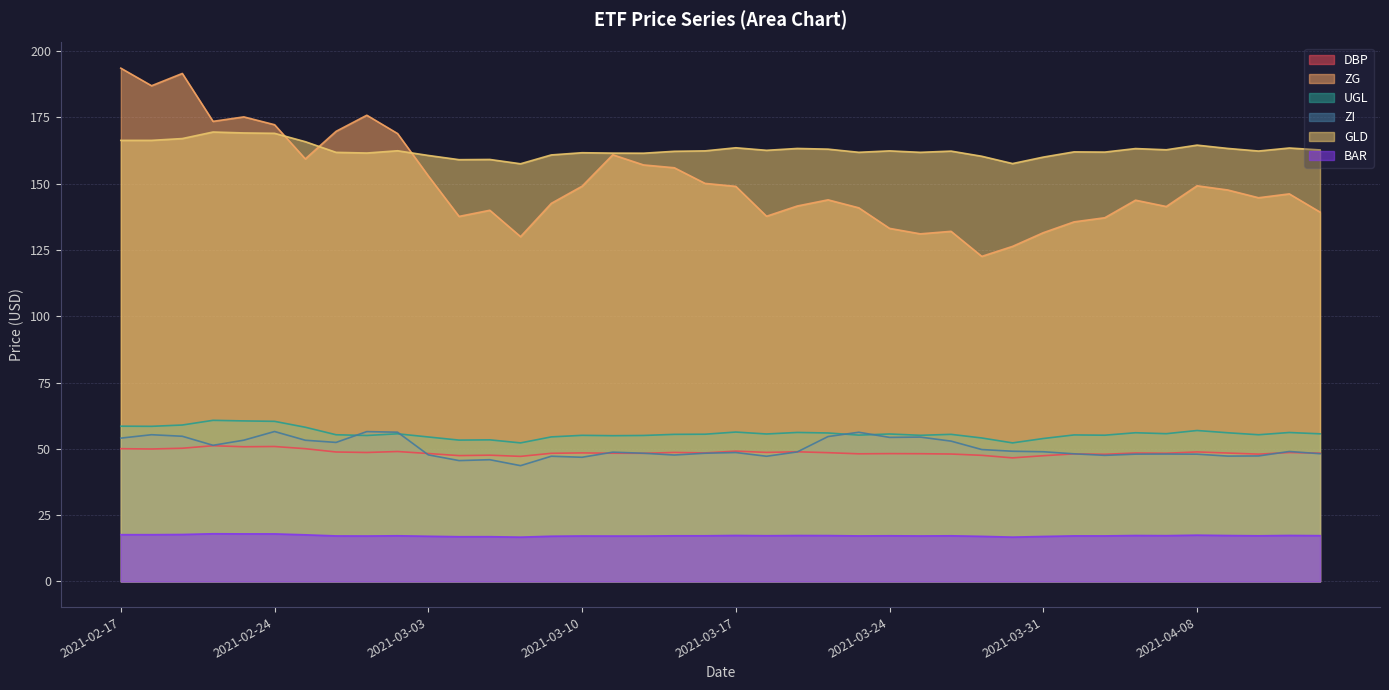

Is the value of DBP at 2021-04-06 greater than the value of GLD at 2021-03-04?

No